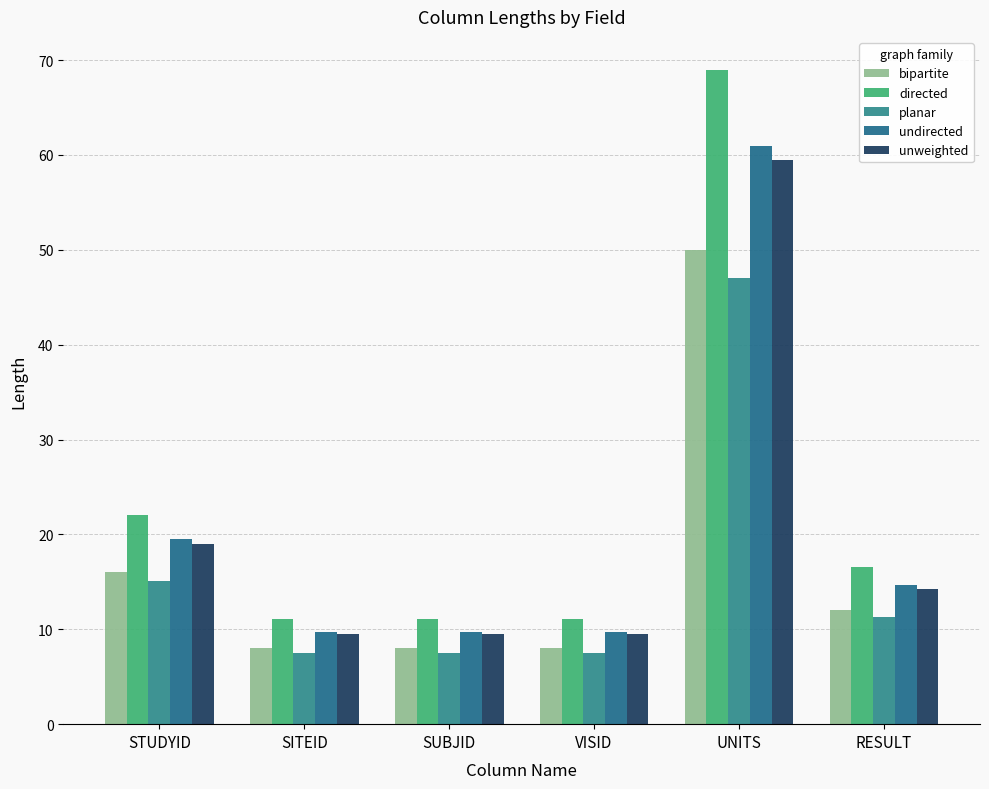

Which series has the largest total across all categories?

directed